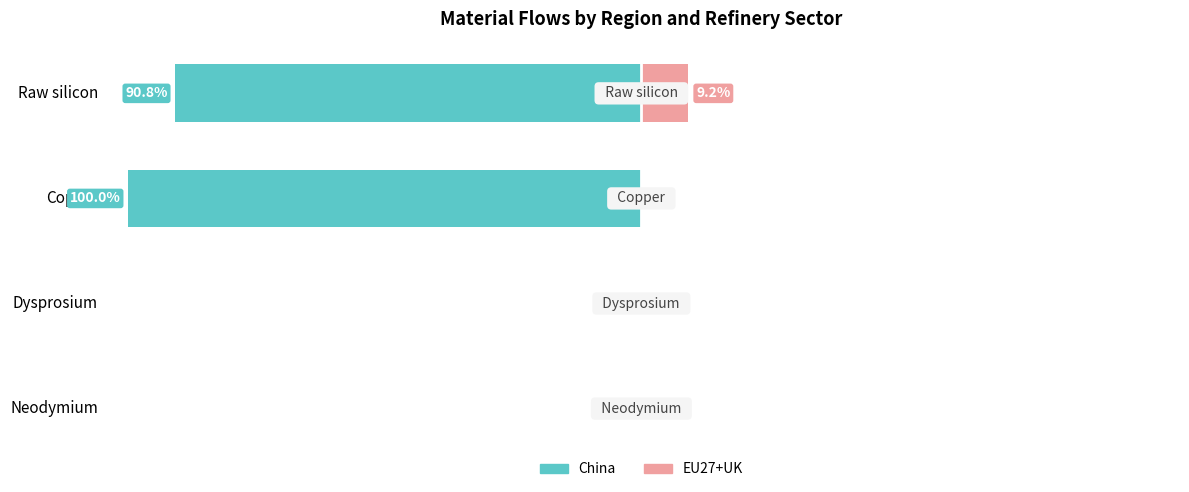

Is it true that EU27+UK equals 0.0 at −125?

True